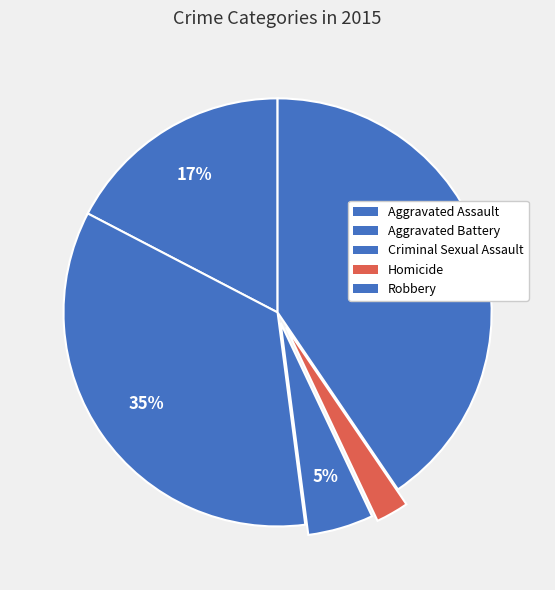

To the nearest percent, what is the difference between the Criminal Sexual Assault and Aggravated Battery slice percentages?

30%